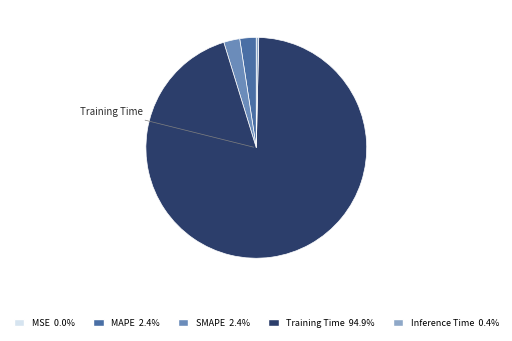

Is there a majority slice in this chart?

Yes